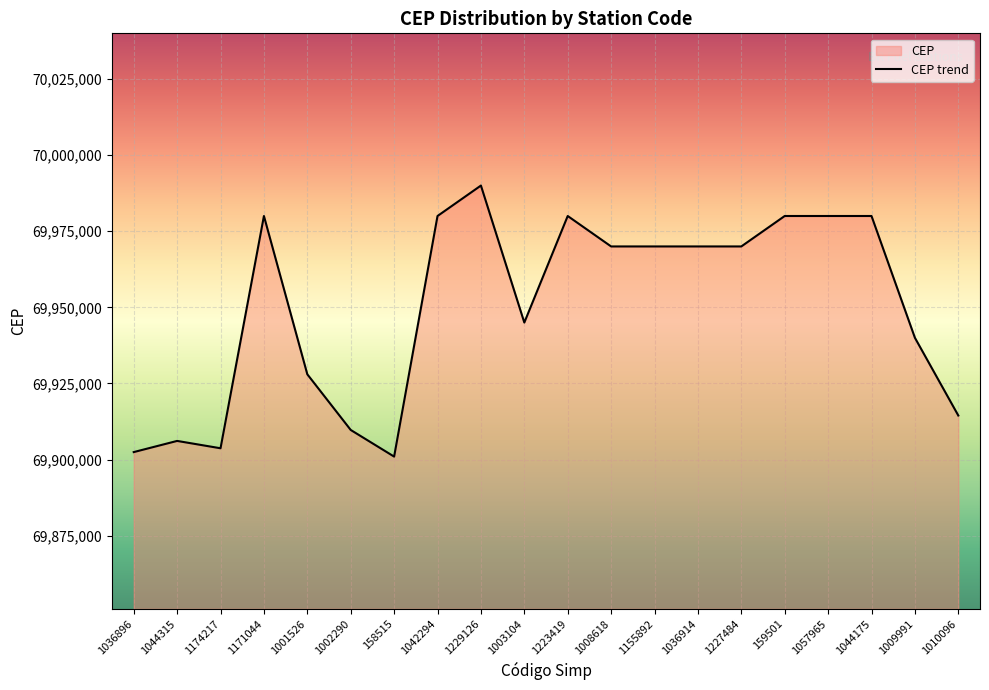

Reading left to right, transcribe all the data shown in this chart.

69902450	69906119	69903705	69980000	69928000	69909720	69900970	69980000	69990000	69945000	69980000	69970000	69970000	69970000	69970000	69980000	69980000	69980000	69940000	69914460